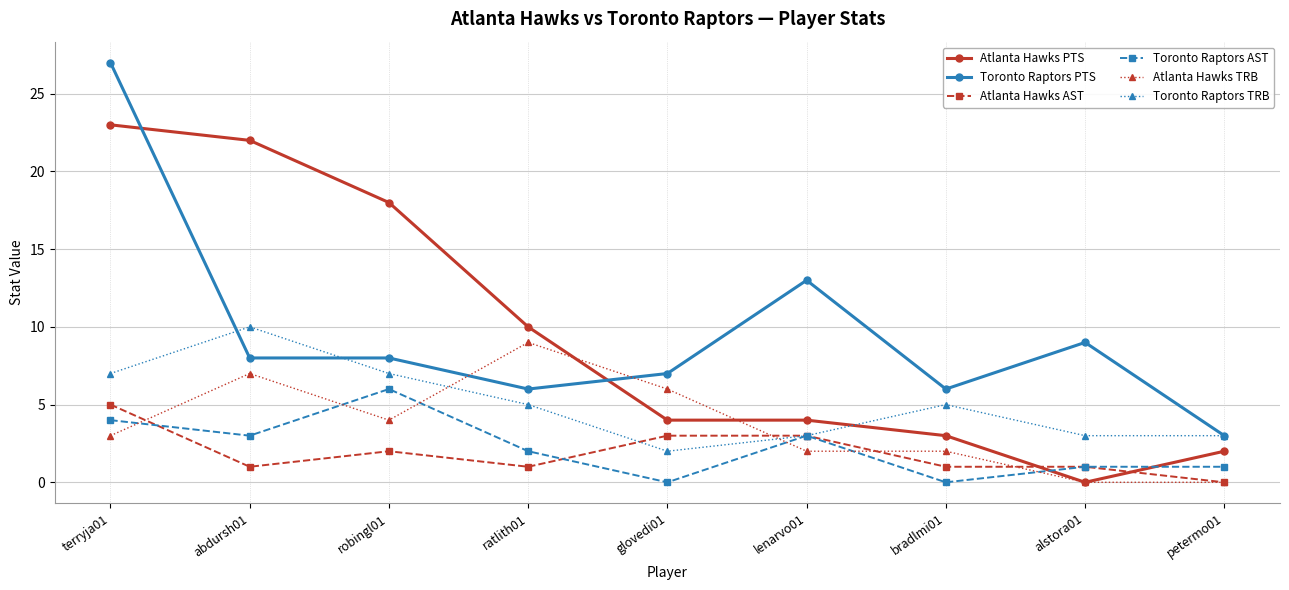

What is the label of the 1st point from the right?

petermo01